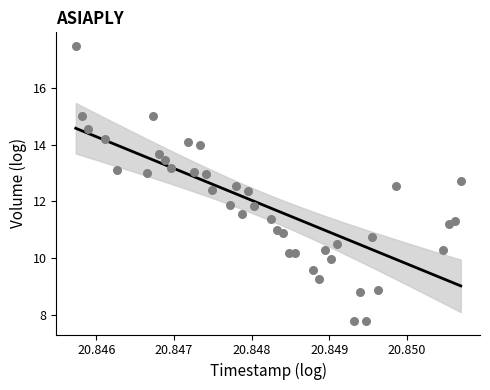

What is the range of Y values (max minus min)?

9.7